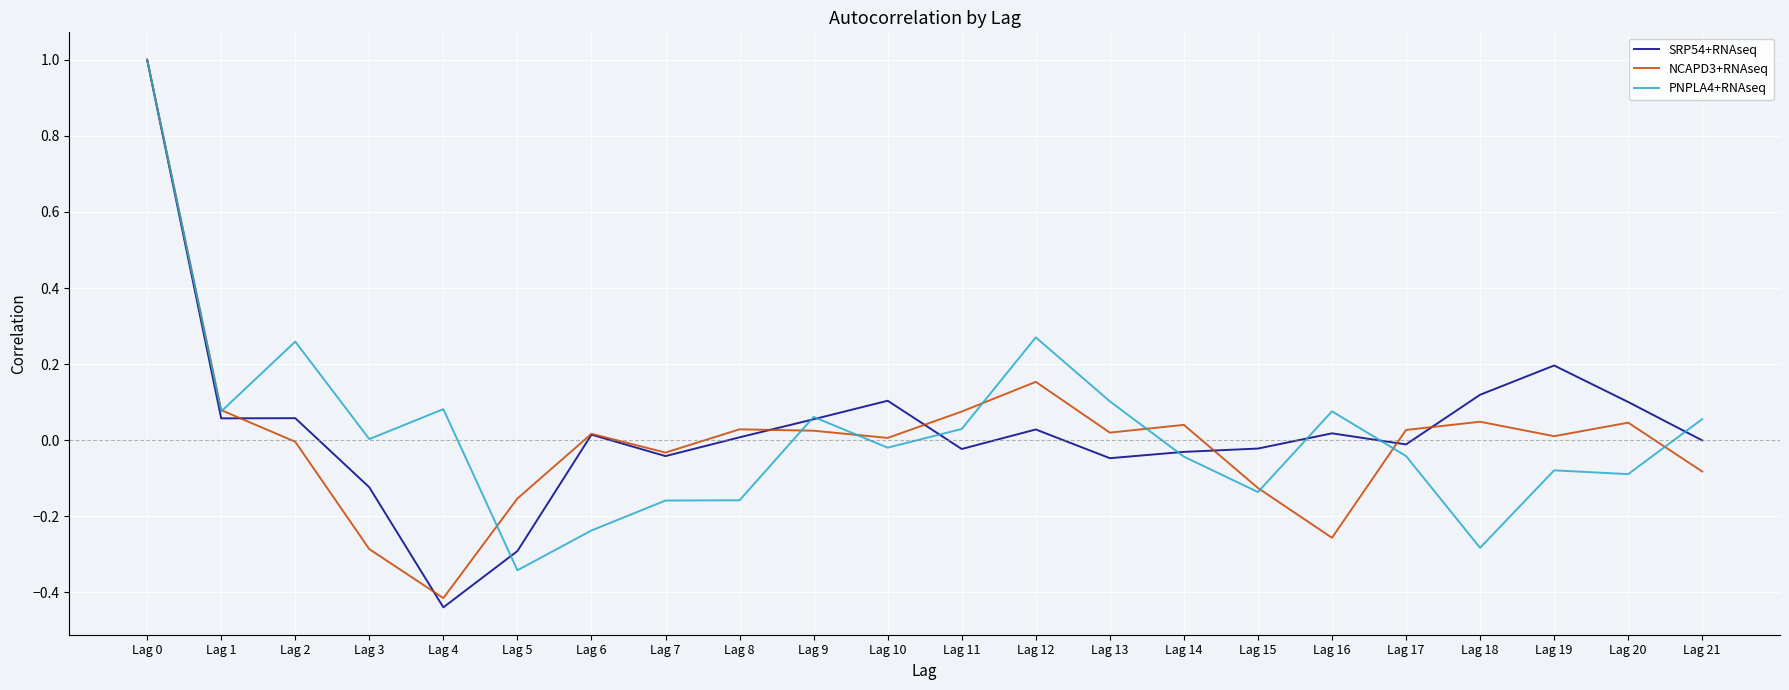

How many lines are shown in the chart?

3